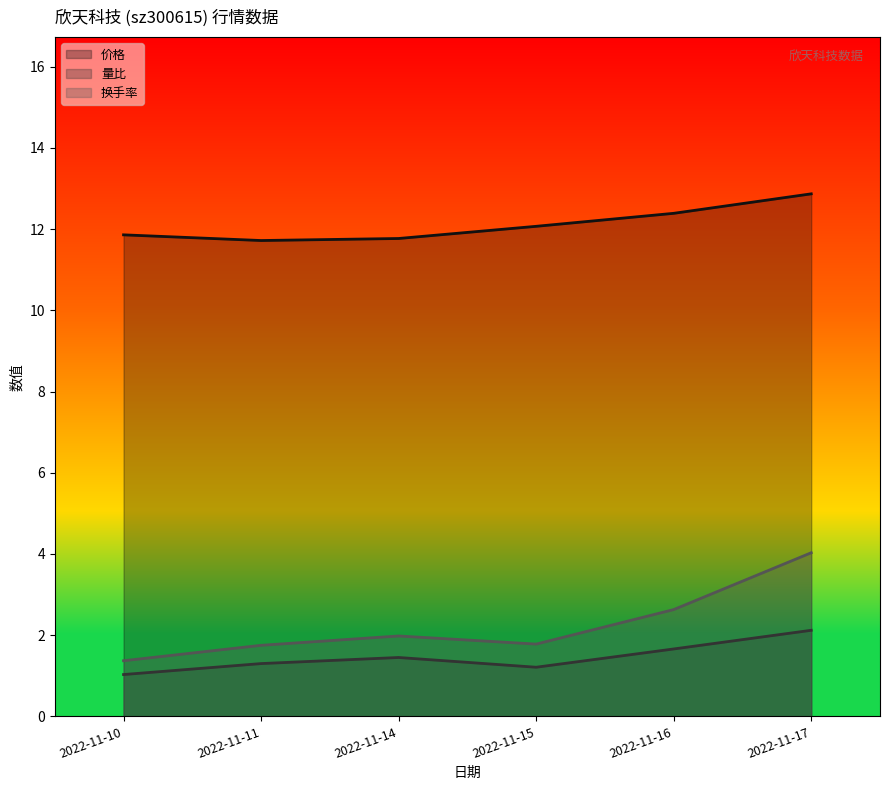

What is the spread (max minus min) of values at 2022-11-15?

10.9